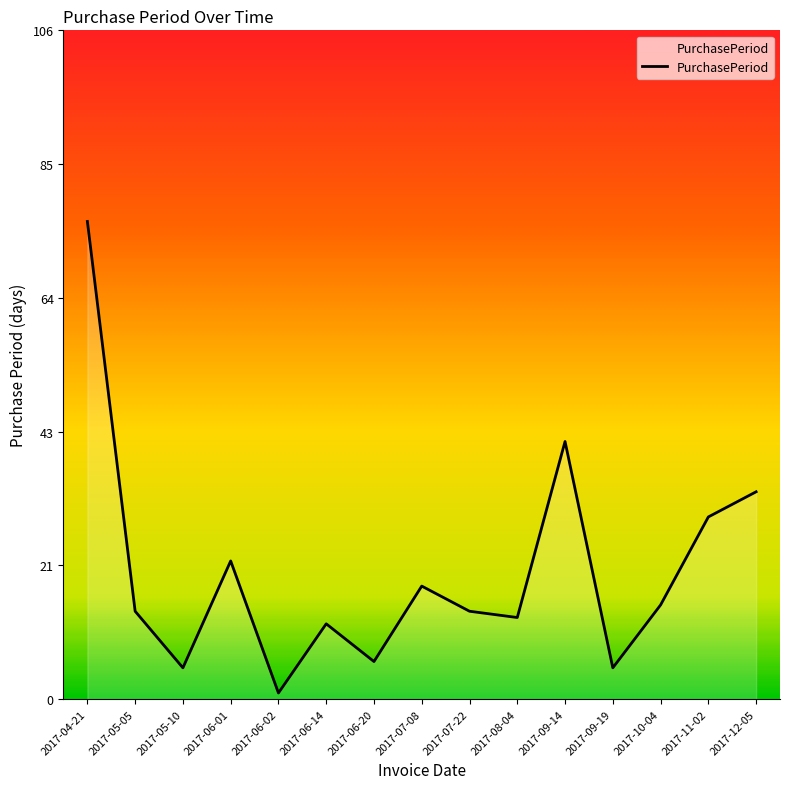

Which category has the lowest value across all series?

2017-06-02